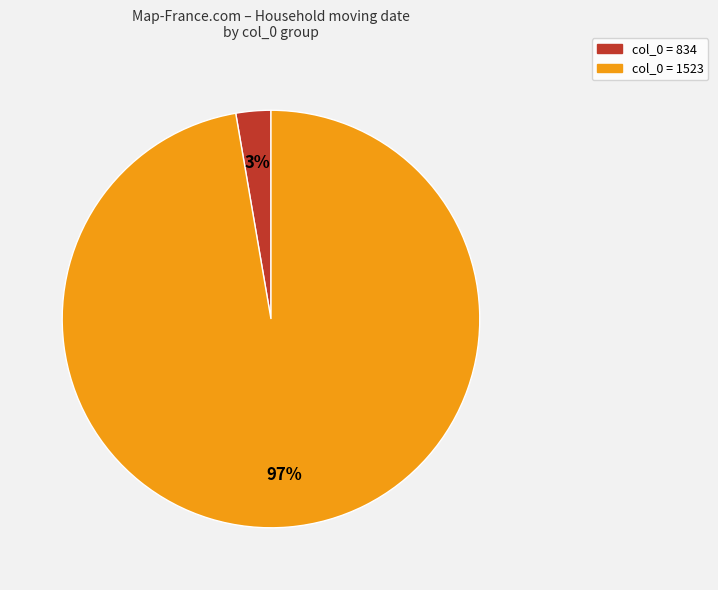

Is there a majority slice in this chart?

Yes